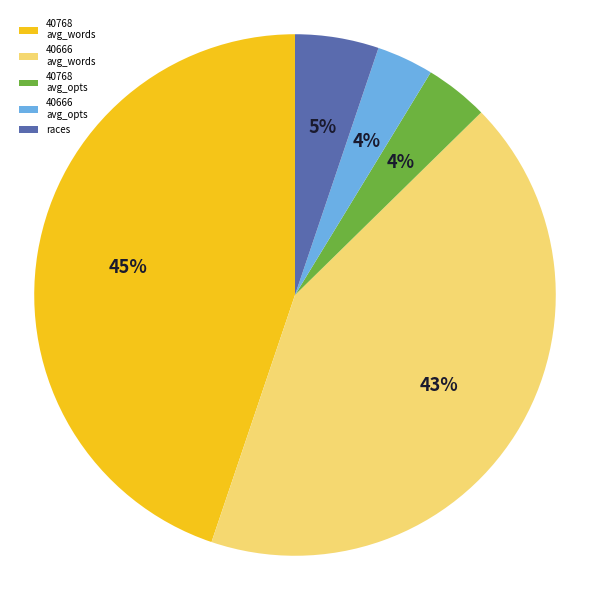

Between 40768 avg_words and 40666 avg_opts, which is larger?

40768 avg_words